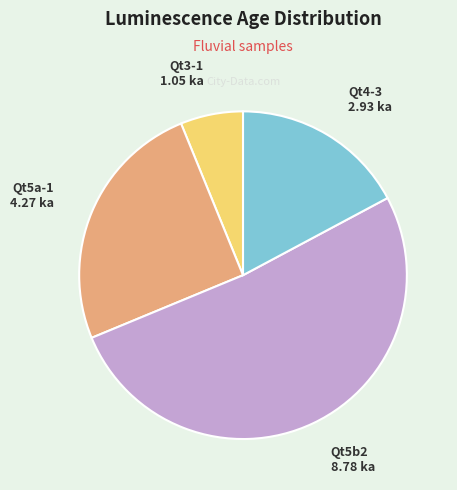

Combined, do Qt5a-1 and Qt4-3 account for over 50%?

No